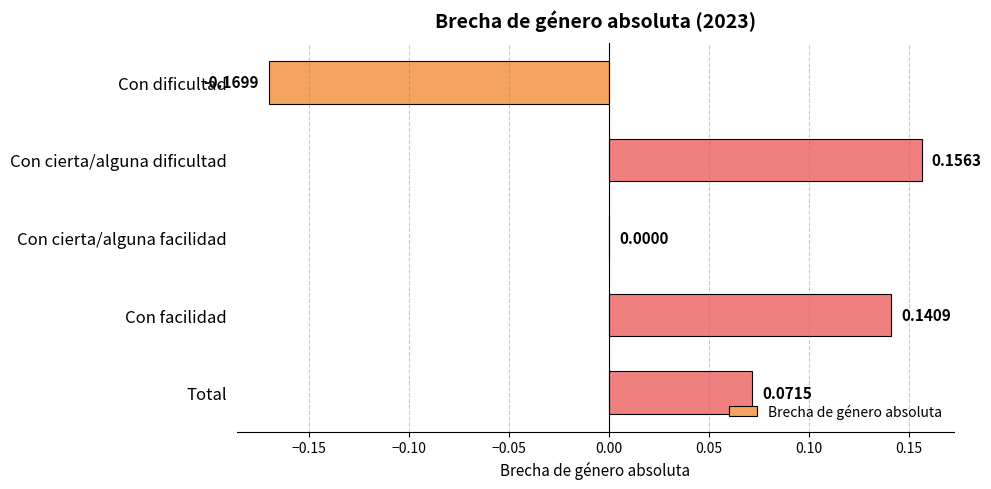

At which label is the value closest to 0?

Con cierta/alguna facilidad